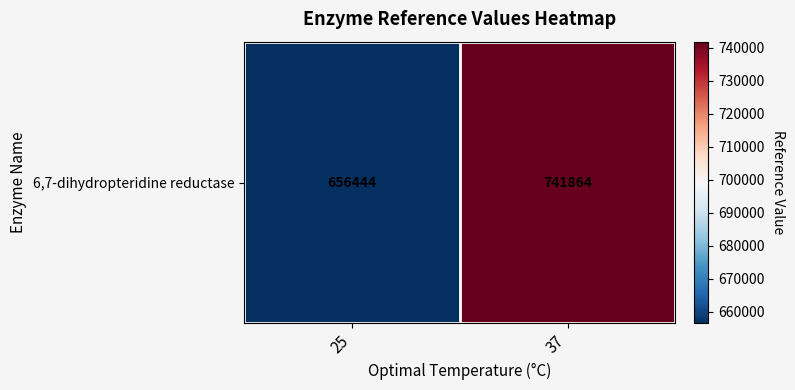

Rank the categories by value from highest to lowest.

37, 25